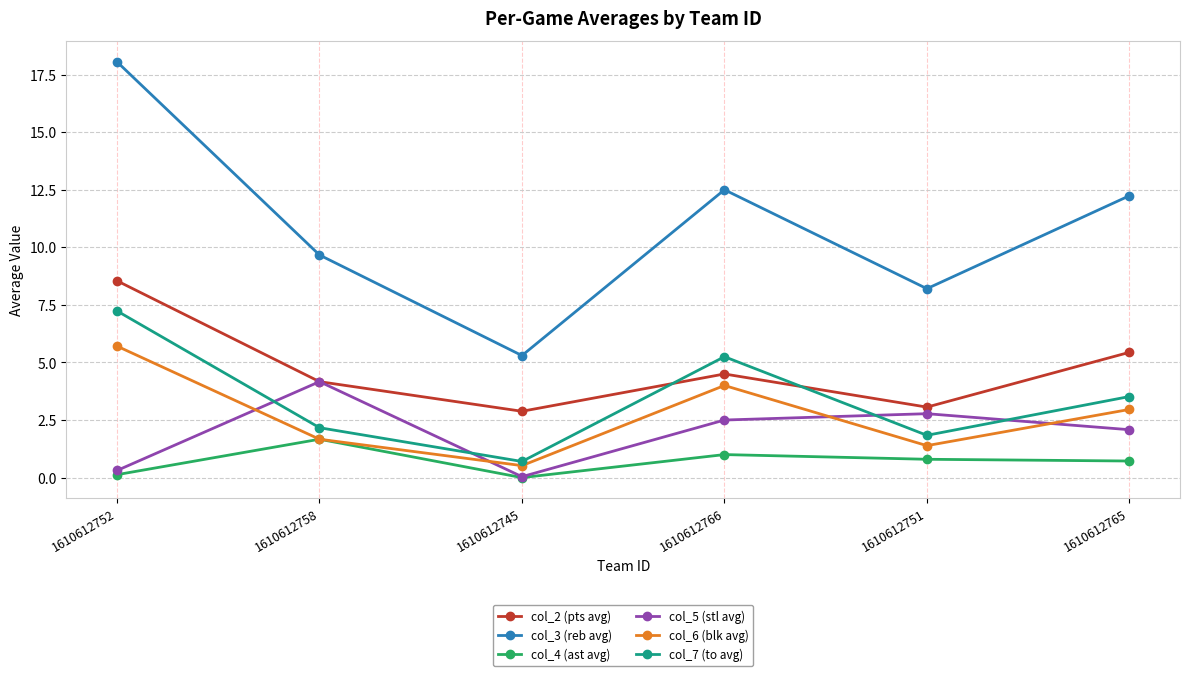

What are all the series names shown in the legend?

col_2 (pts avg), col_3 (reb avg), col_4 (ast avg), col_5 (stl avg), col_6 (blk avg), col_7 (to avg)